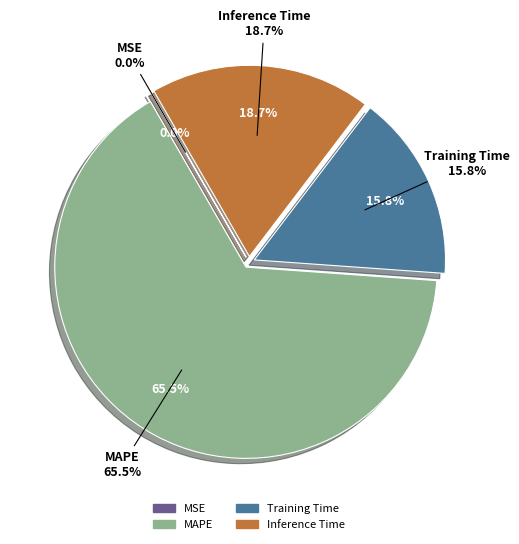

To the nearest percent, what is the difference between the Training Time and MAPE slice percentages?

50%